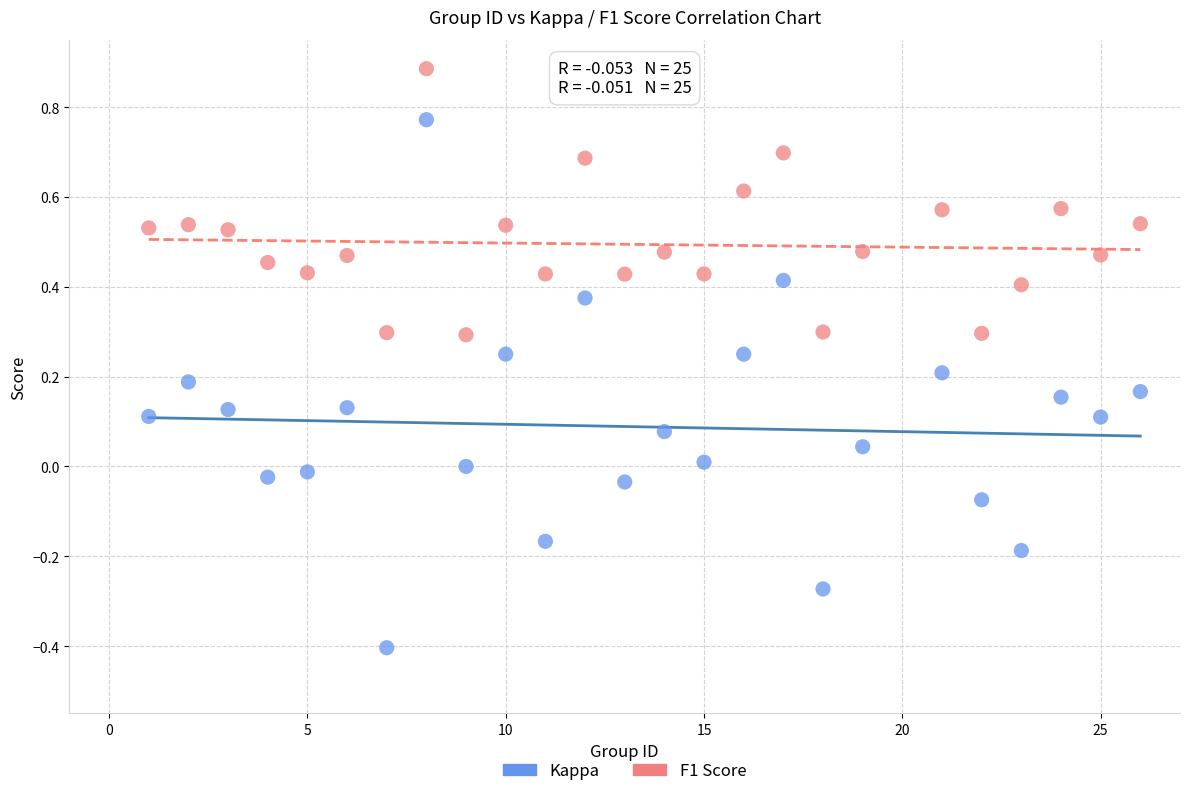

Which series reaches the minimum Y coordinate?

Kappa